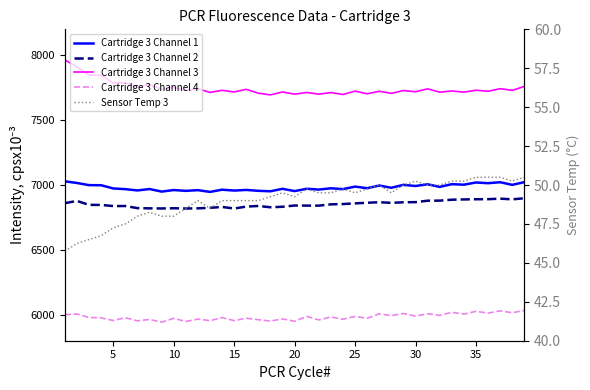

True or false: Cartridge 3 Channel 2 and Sensor Temp 3 cross at least once.

False